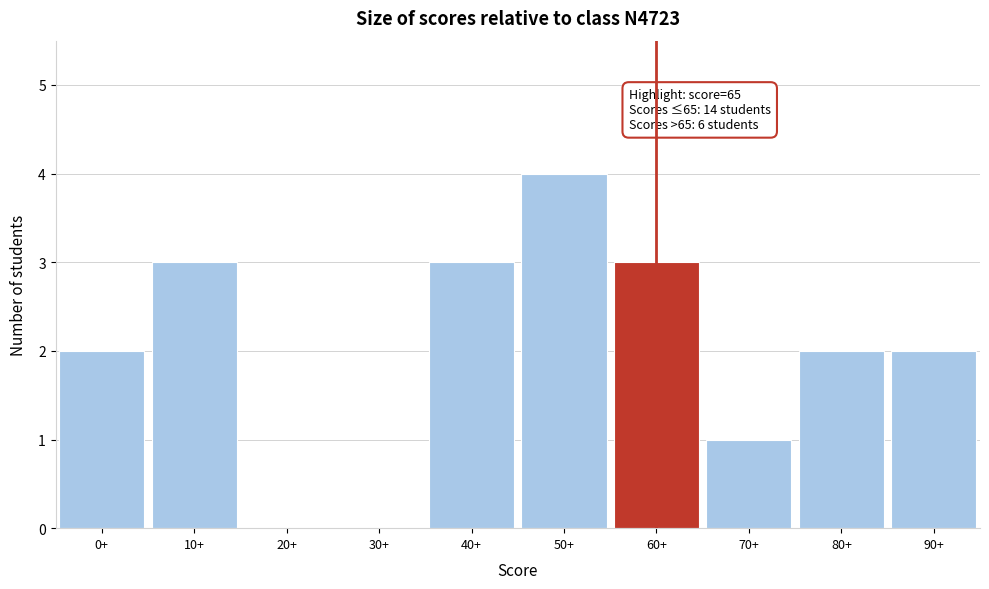

Reading left to right, list all the values displayed in this chart.

0+=2	10+=3	20+=0	30+=0	40+=3	50+=4	60+=3	70+=1	80+=2	90+=2